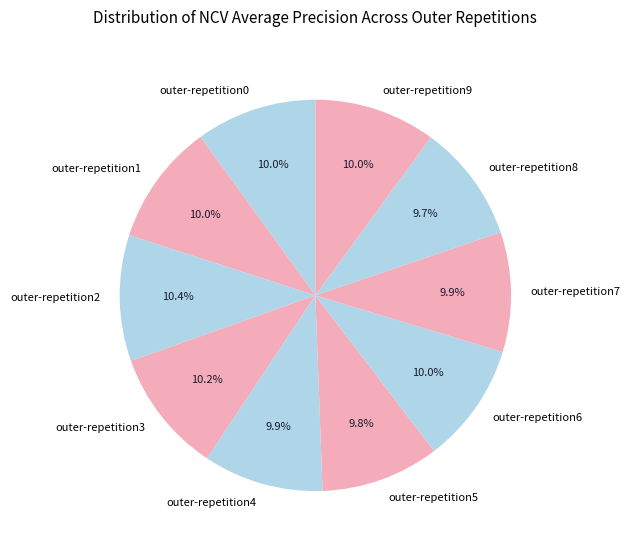

Do outer-repetition2 and outer-repetition7 together represent more than half of the pie?

No